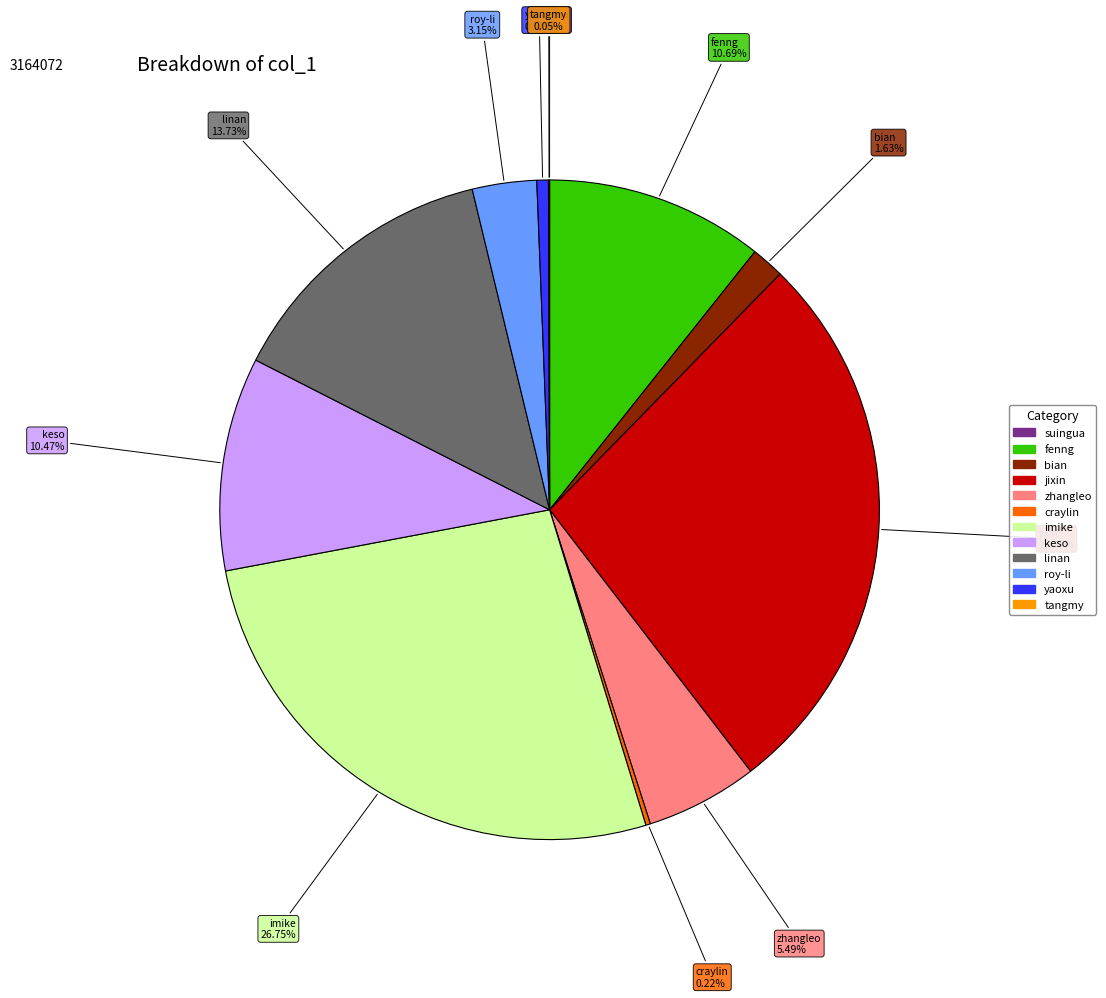

True or false: roy-li accounts for 3% of the total.

True